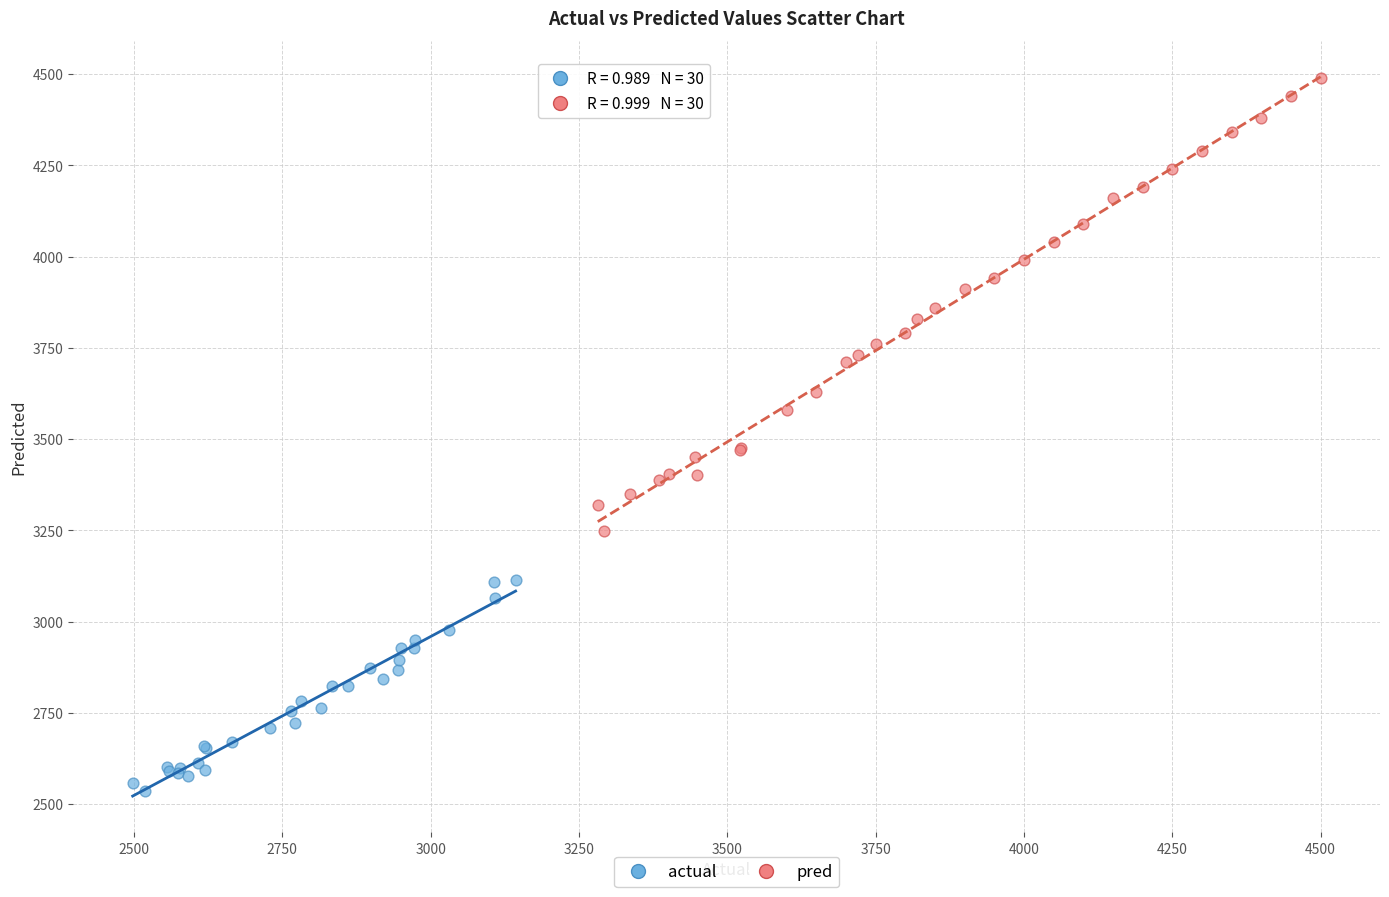

Which series contains the lowest Y value?

actual